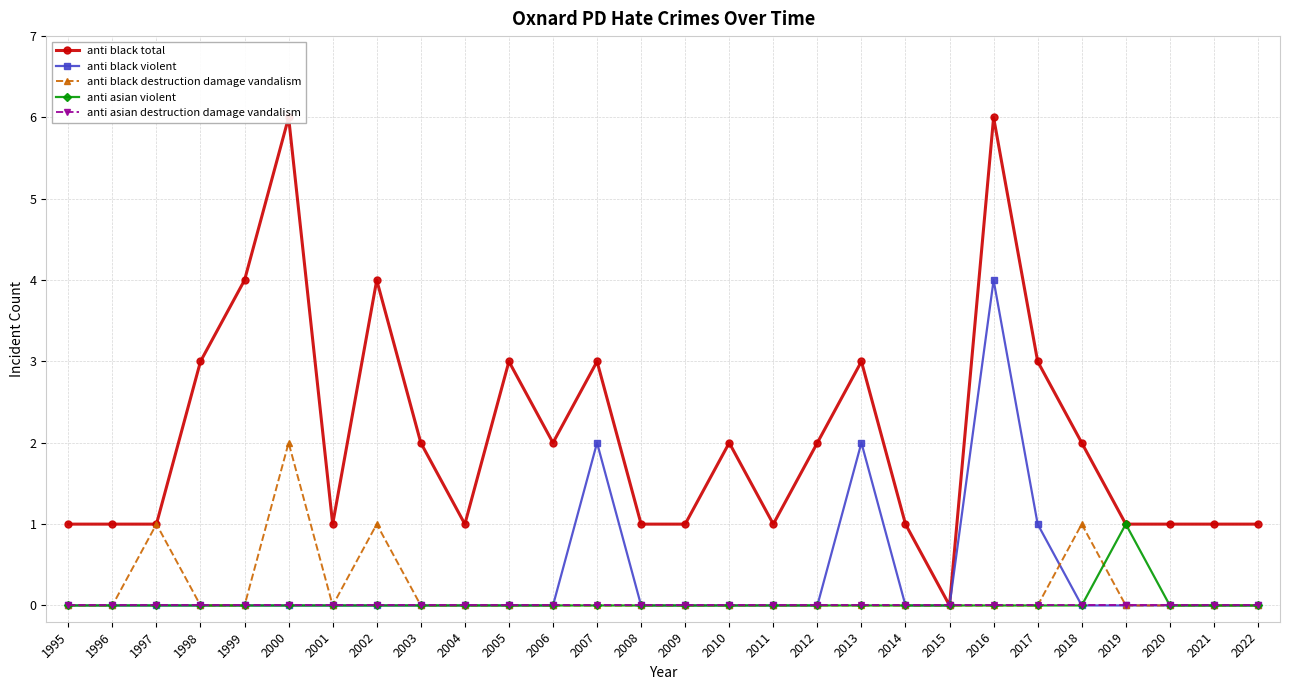

The anti black violent series shows 0 at 2020. True or false?

True